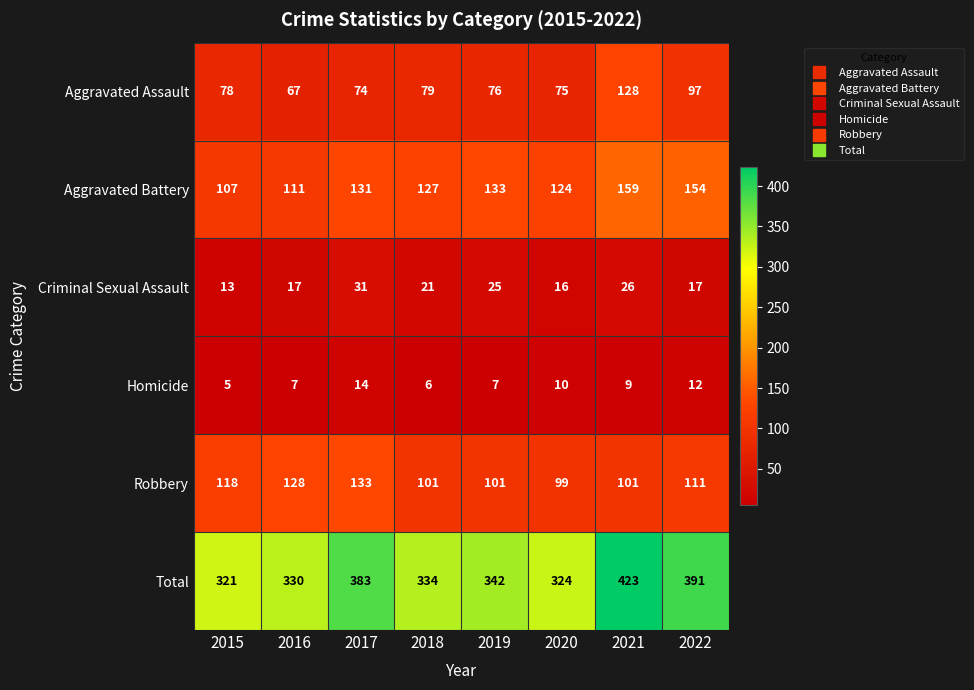

Which category has the highest value across all series?

2021